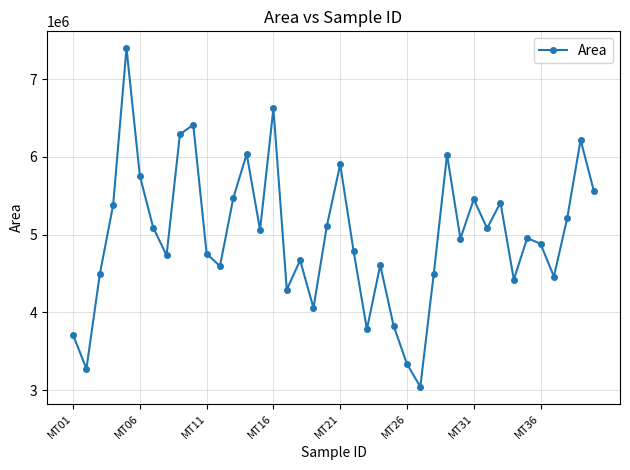

What is the sum of all values?

199634186